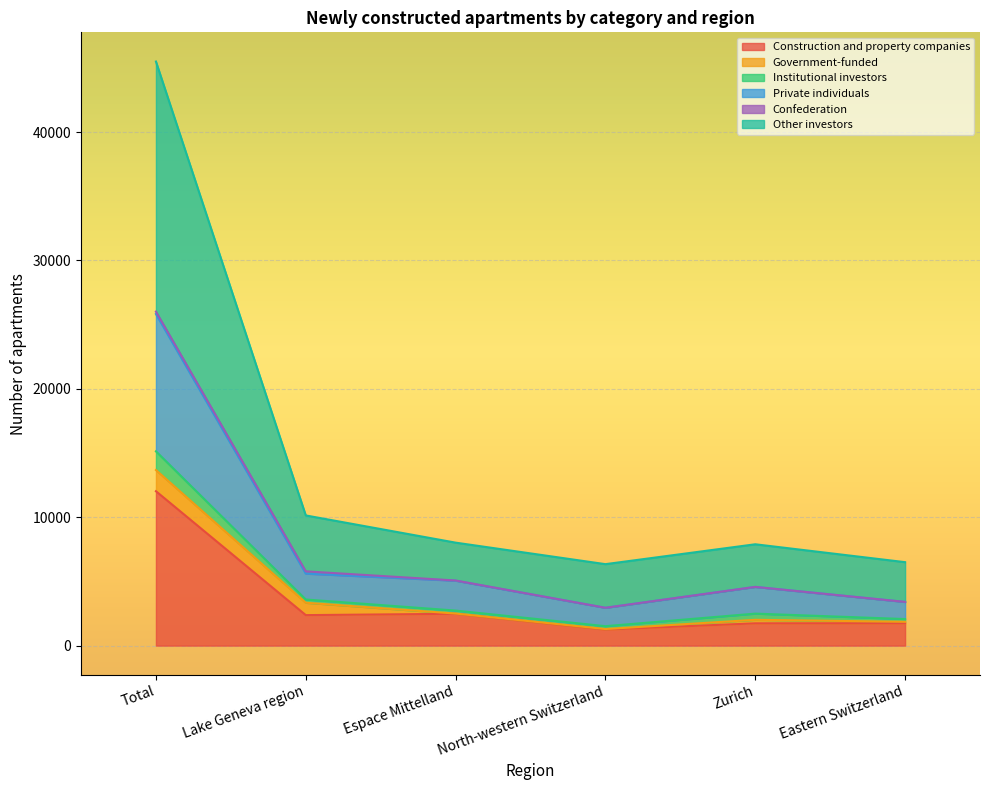

What is the highest value of the Construction and property companies series?

12026